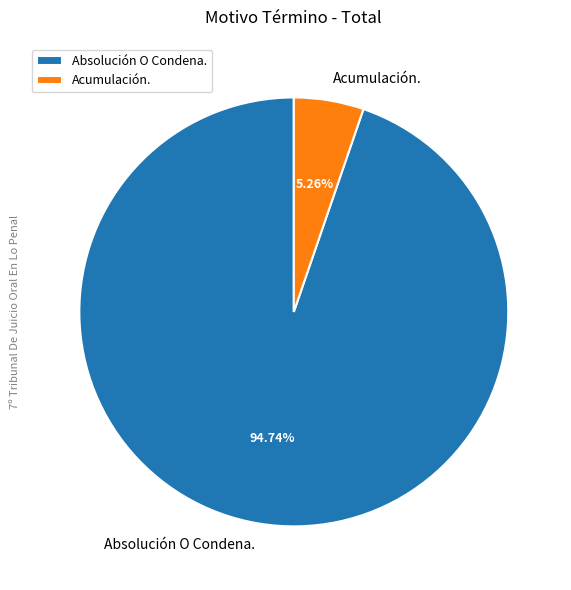

The Acumulación. slice represents 5% of the pie. True or false?

True